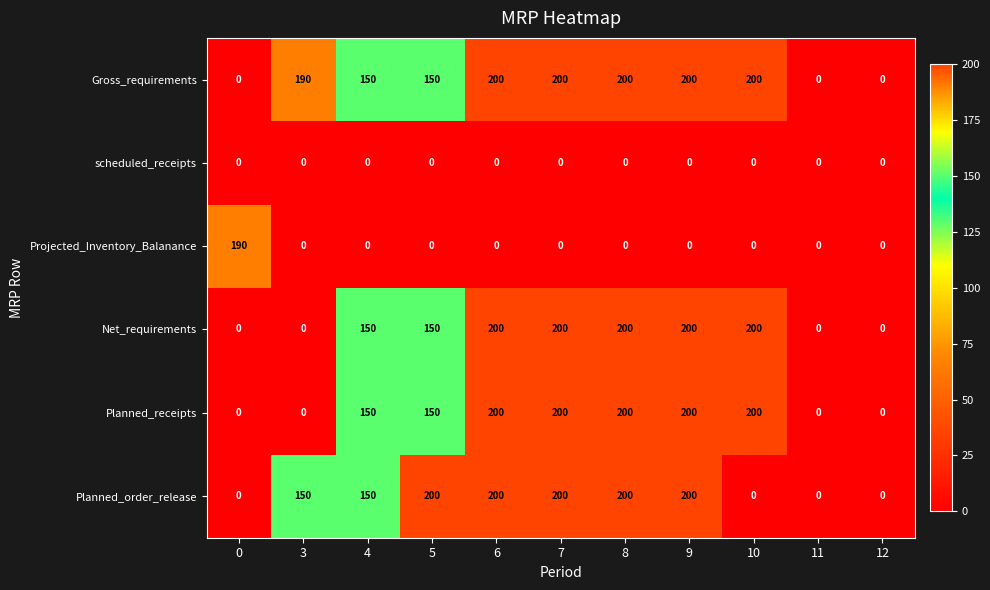

What is the spread (max minus min) of values at 0?

190